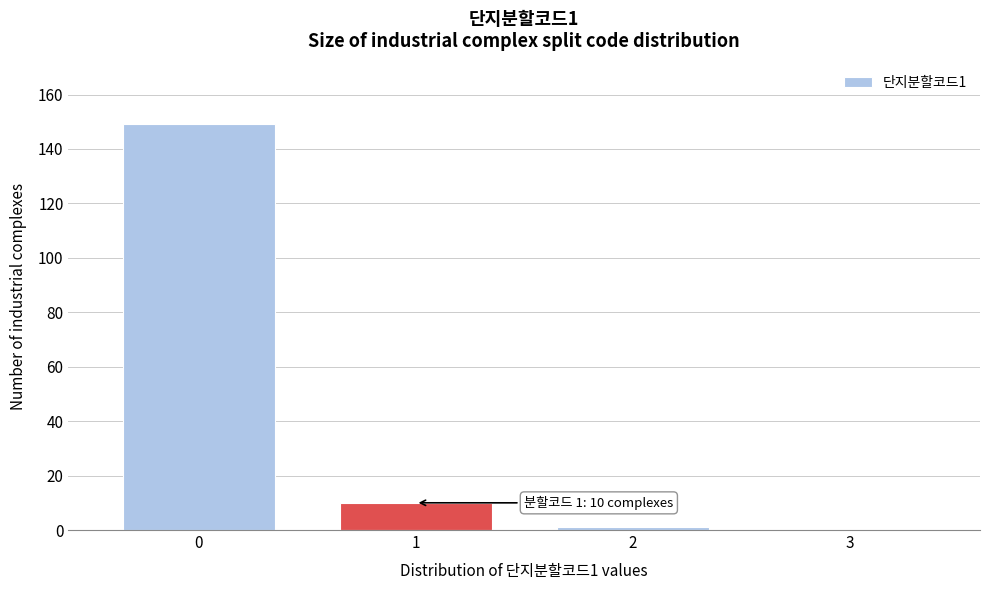

Reading left to right, what are all the values shown in this chart?

0=149	1=10	2=1	3=0